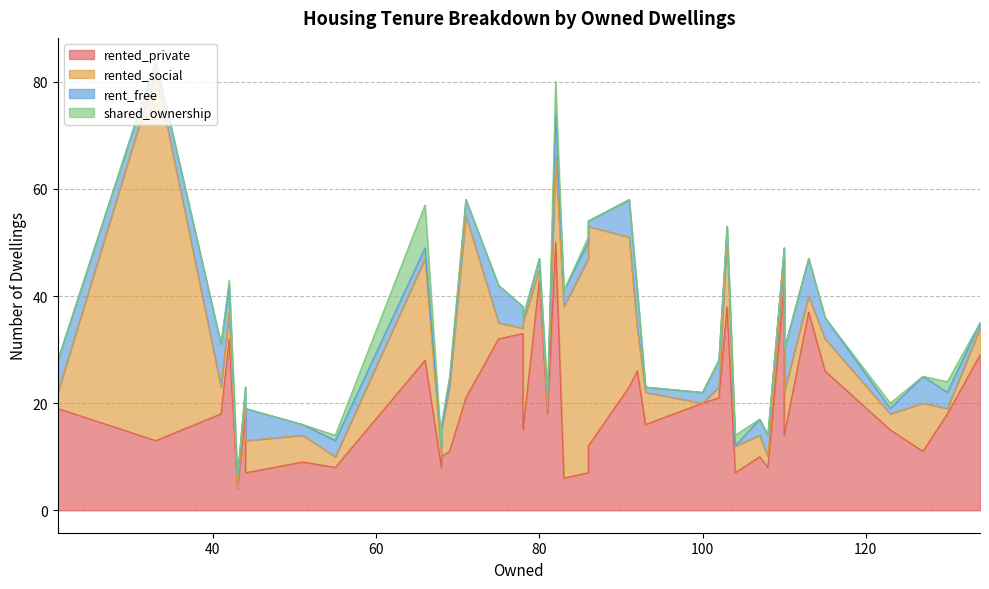

How many intersections are there between rented_social and rent_free?

14